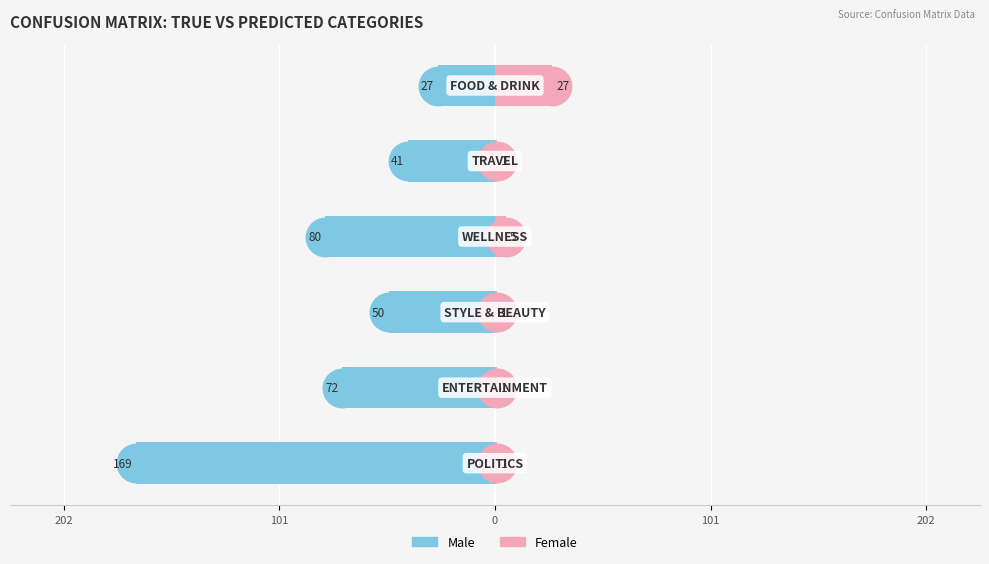

Is the value of Female at 5 greater than the value of Male at 0?

Yes